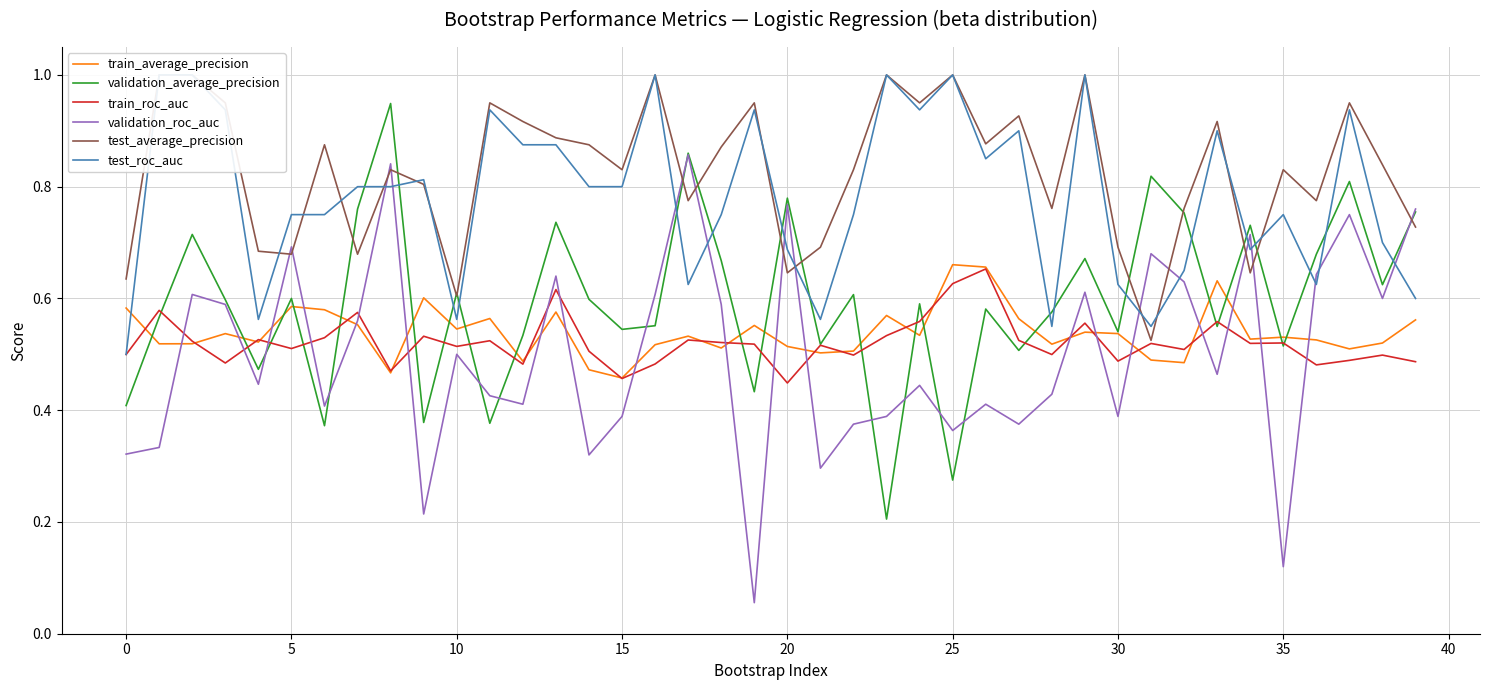

At which label is validation_roc_auc closest to 0?

19